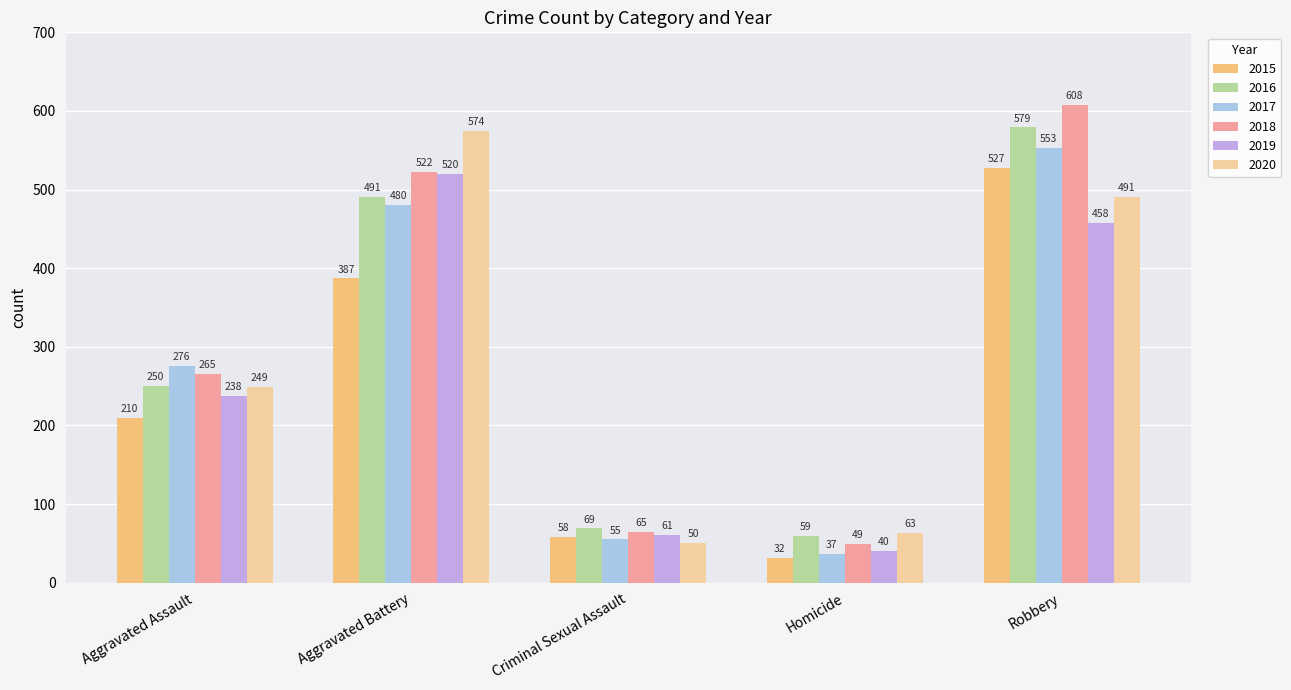

Reading left to right, extract all data points from this chart.

2015: 210	387	58	32	527
2016: 250	491	69	59	579
2017: 276	480	55	37	553
2018: 265	522	65	49	608
2019: 238	520	61	40	458
2020: 249	574	50	63	491